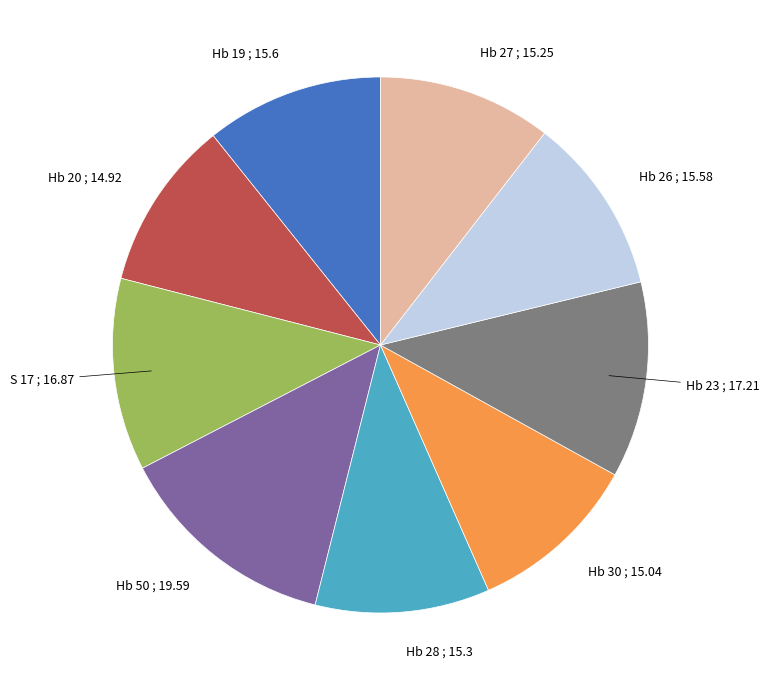

Is it true that Hb 30 is 1% of the pie?

False